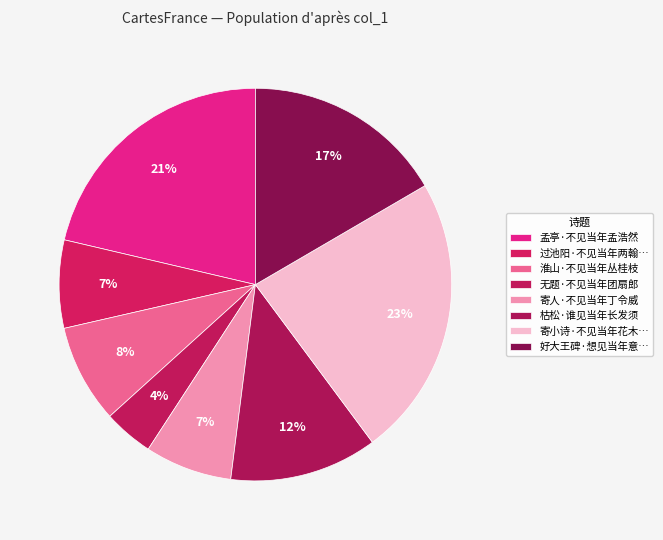

Which slice is the smallest?

无题·不见当年团扇郎